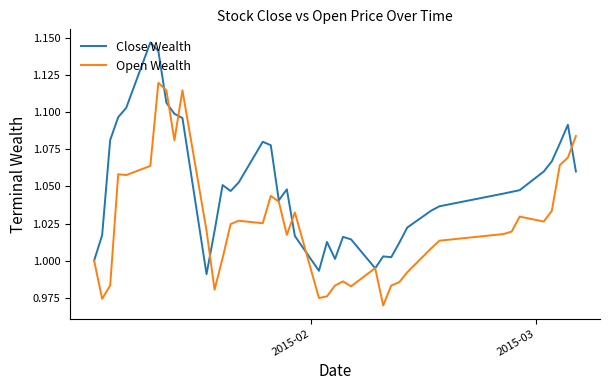

Rank the series by their maximum value, from highest to lowest.

Close Wealth, Open Wealth